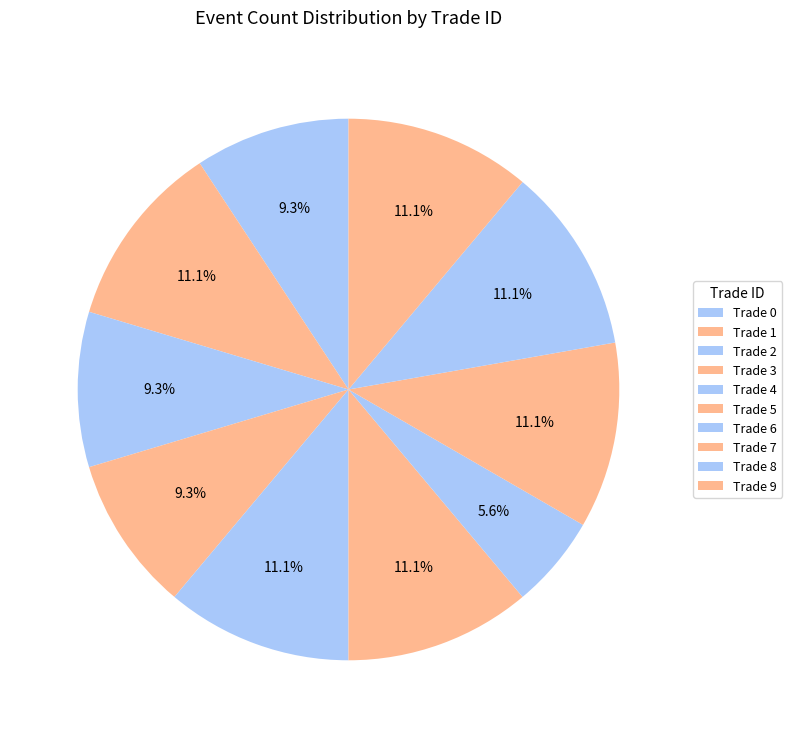

Which category has the biggest portion of the pie?

4